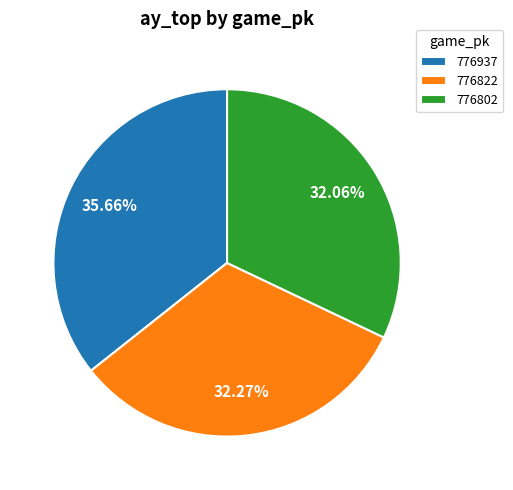

Is it true that 776822 is 22% of the pie?

False